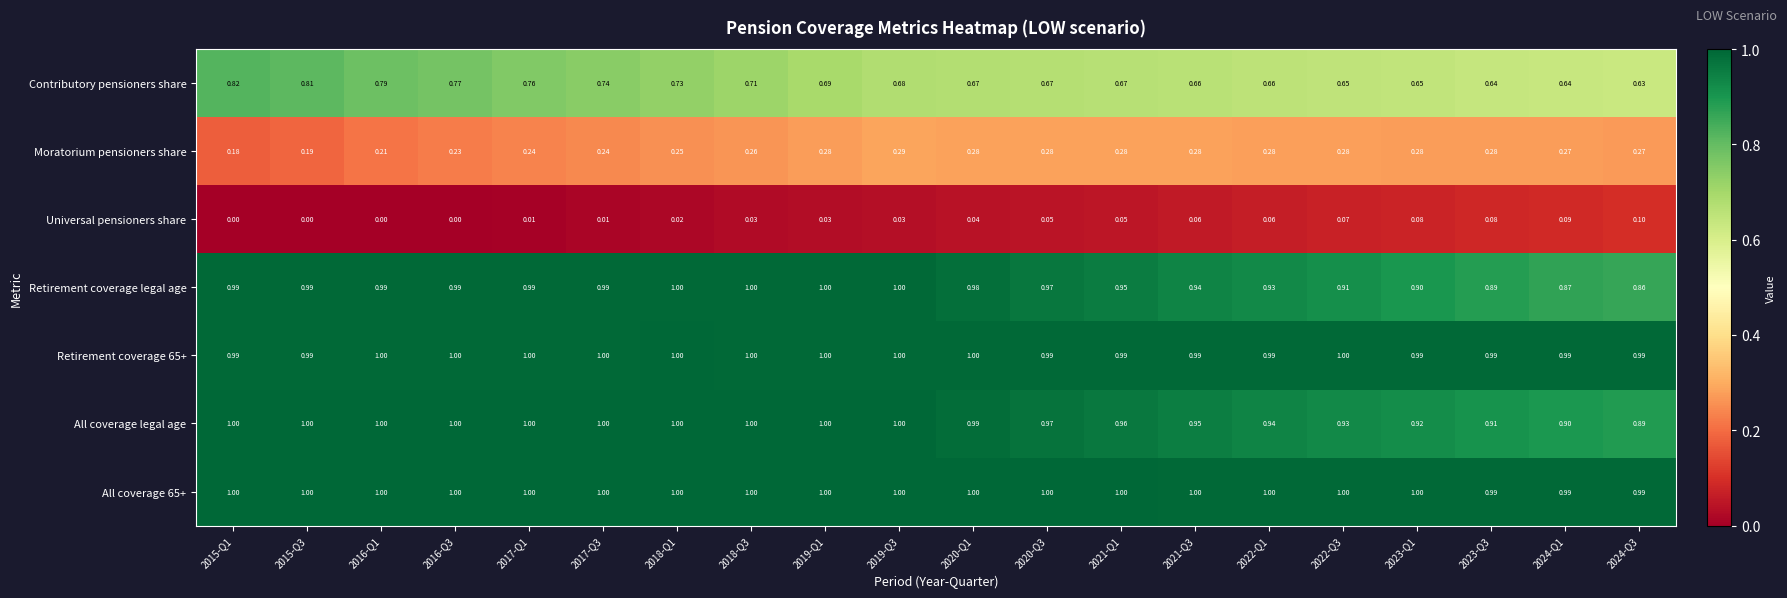

Which series has the widest spread of values?

Contributory pensioners share